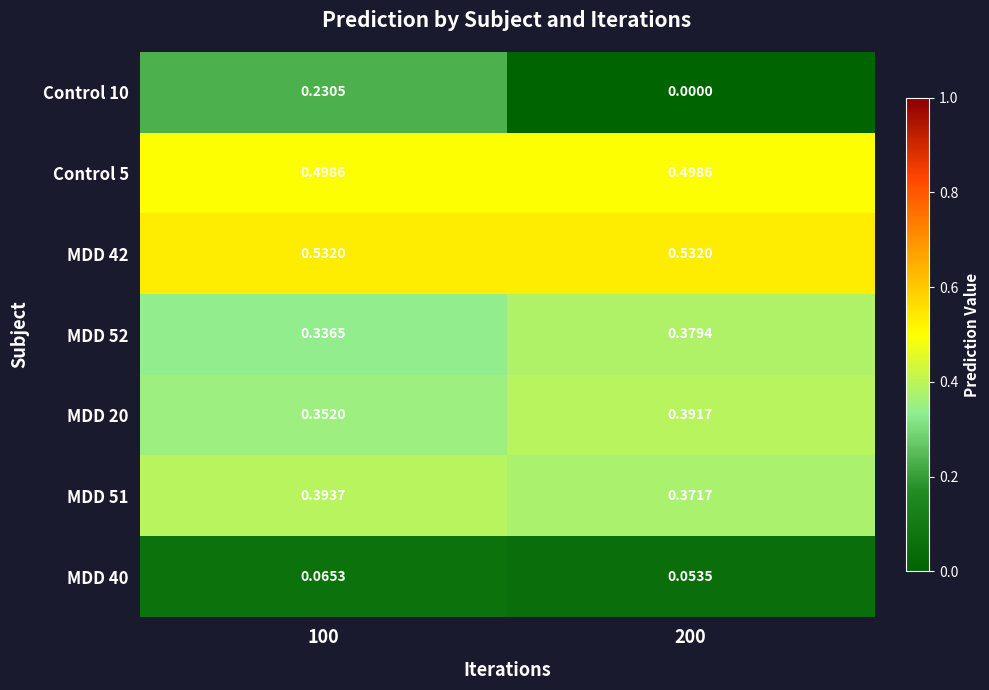

Is the value of MDD 42 at 200 greater than the value of MDD 51 at 200?

Yes